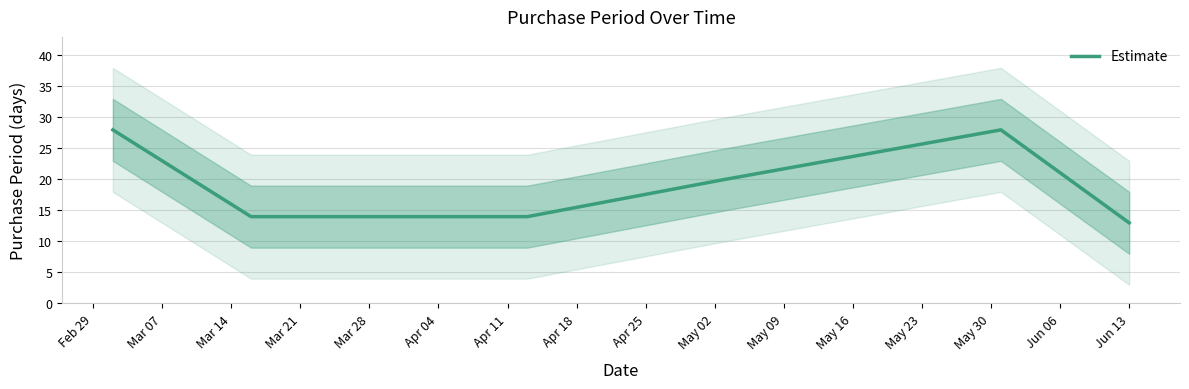

What is the difference between the maximum and minimum values?

15